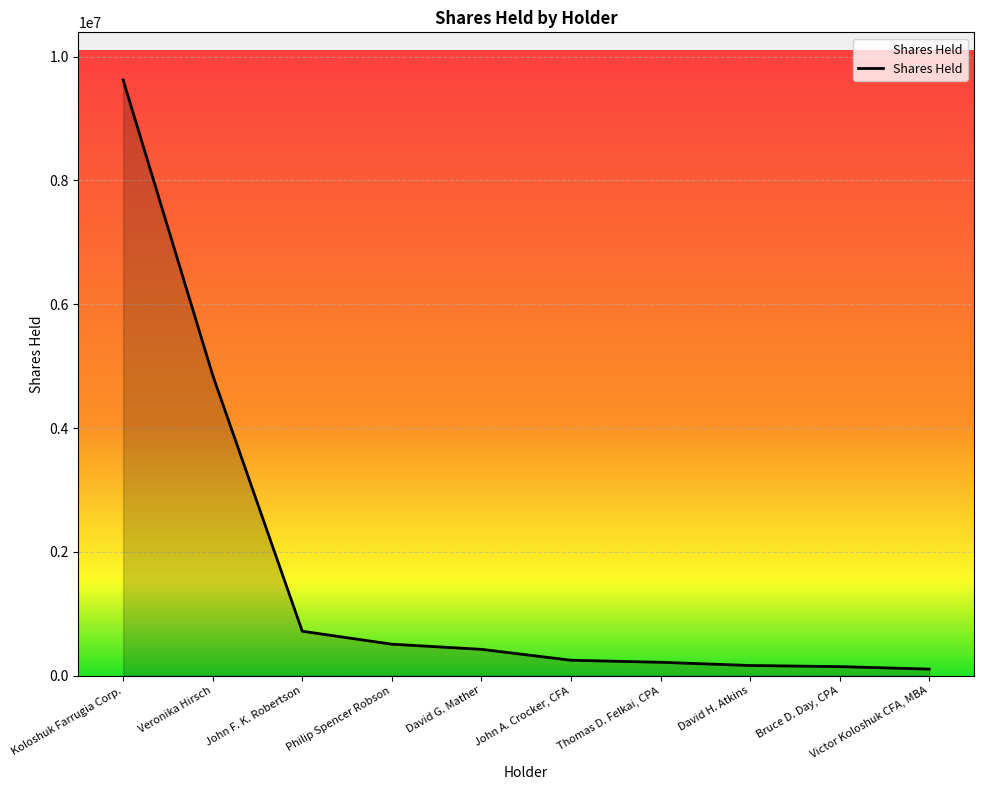

What position from the left is Victor Koloshuk CFA, MBA?

10